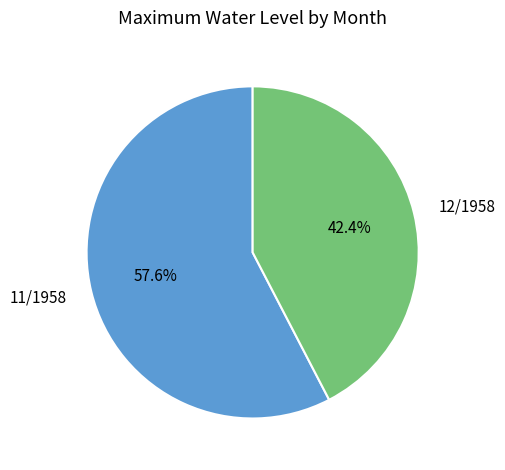

What percentage do 11/1958 and 12/1958 together represent?

100.0%